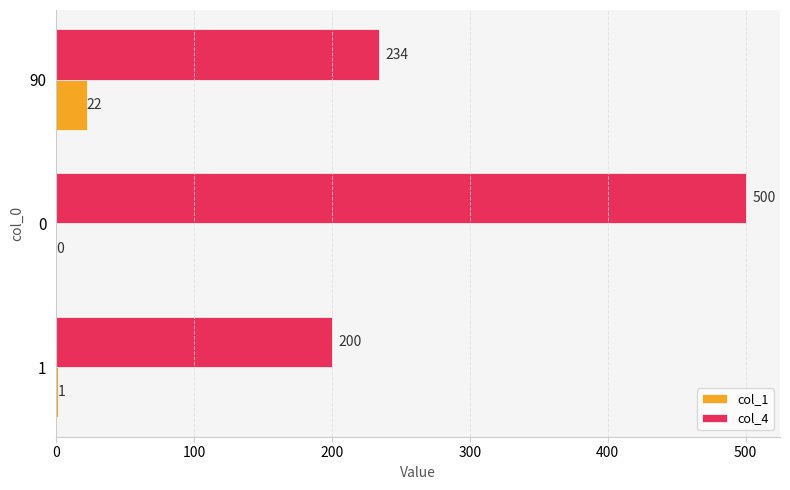

The col_1 series shows 1 at 1. True or false?

True